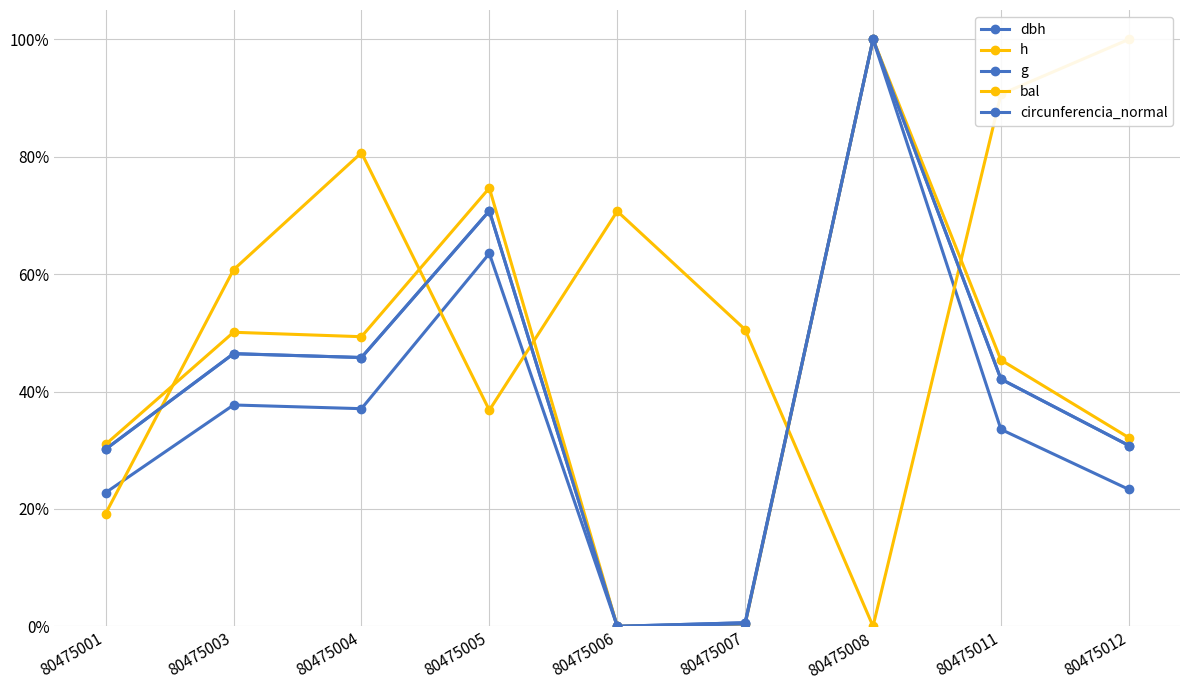

Is it true that bal equals 90.6 at 80475011?

True